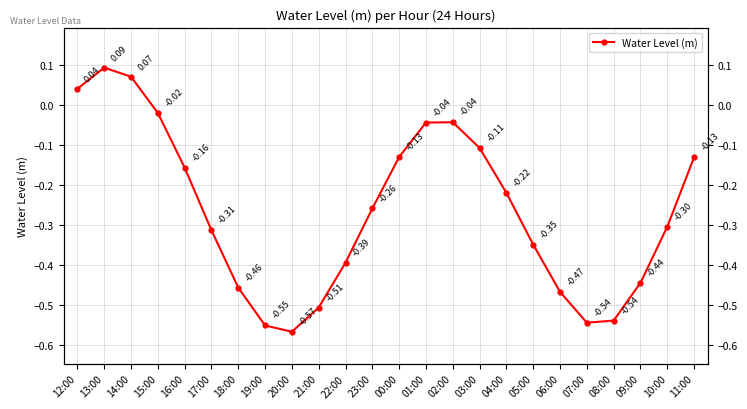

Reading right to left, transcribe all the data shown in this chart.

-0.1	-0.3	-0.4	-0.5	-0.5	-0.5	-0.3	-0.2	-0.1	-0.0	-0.0	-0.1	-0.3	-0.4	-0.5	-0.6	-0.6	-0.5	-0.3	-0.2	-0.0	0.1	0.1	0.0